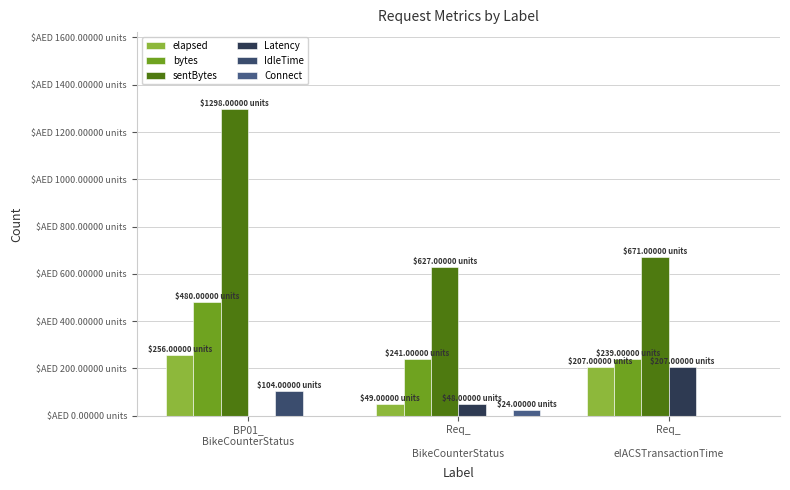

What is the difference between the maximum and minimum values in the Connect series?

24